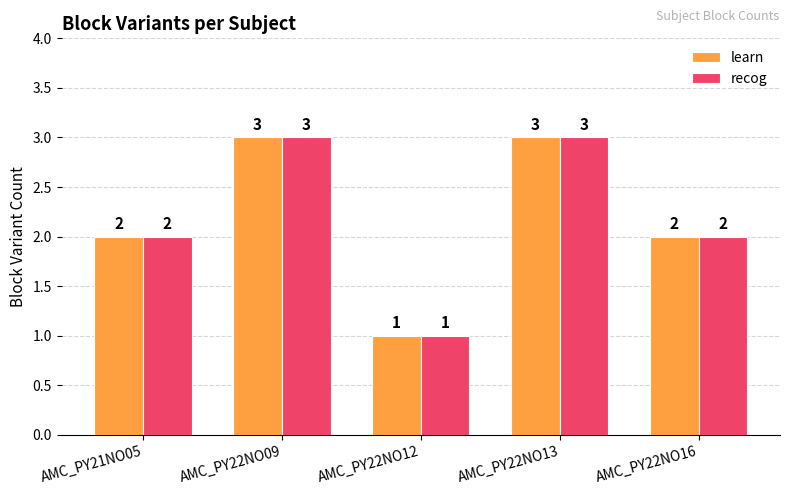

Is the value of recog at AMC_PY21NO05 greater than the value of learn at AMC_PY22NO13?

No